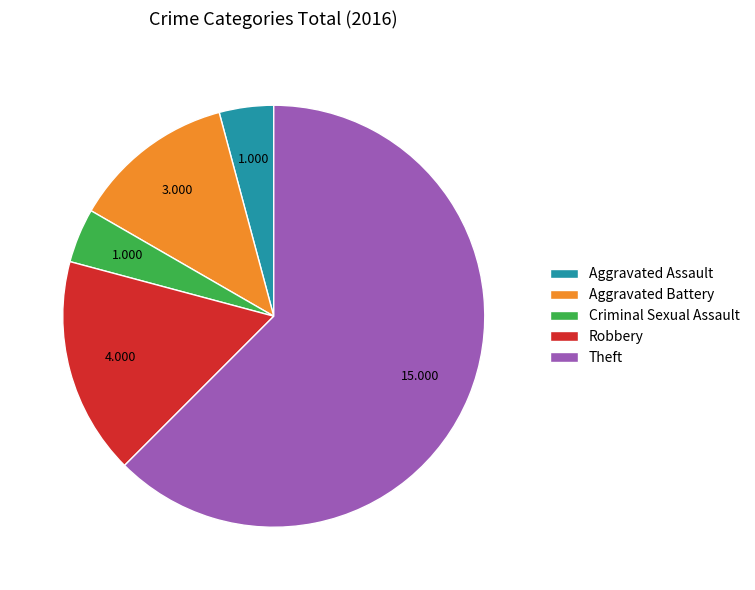

What is the ratio of the value at Robbery to the value at Aggravated Assault?

4.0